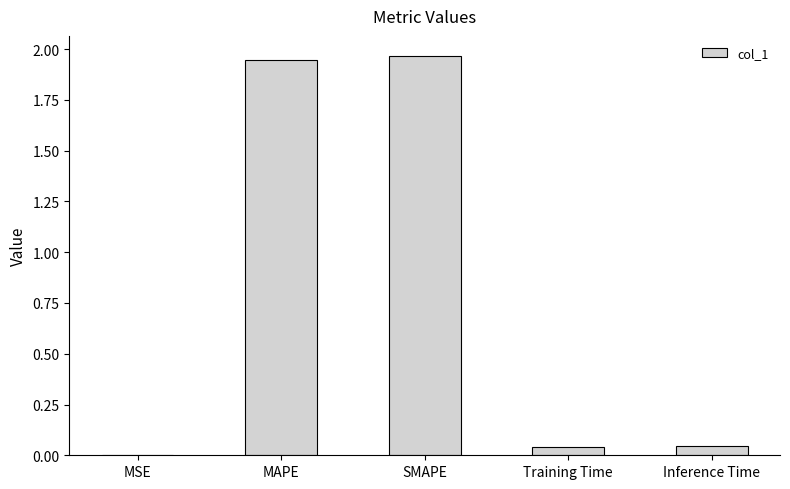

How many categories are shown in the chart?

5